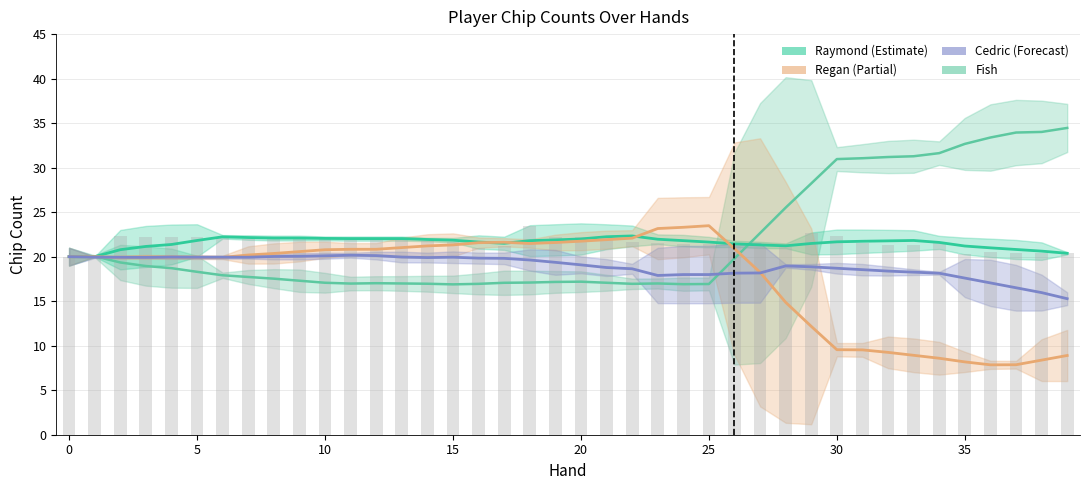

List the series in order of their overall mean, lowest first.

Regan, Cedric, Raymond, Fish